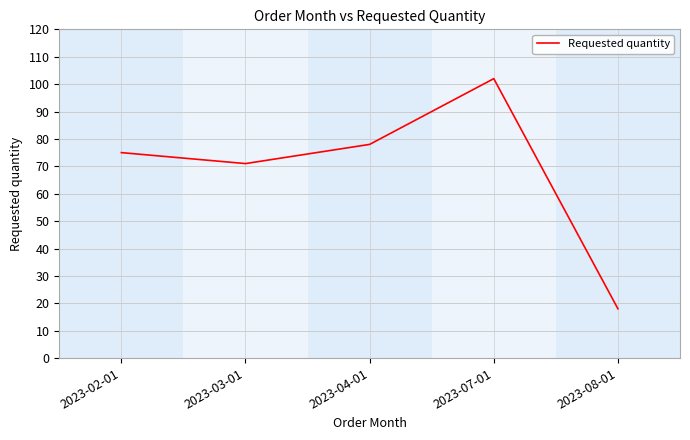

What is the approximate value at 2023-07-01?

102